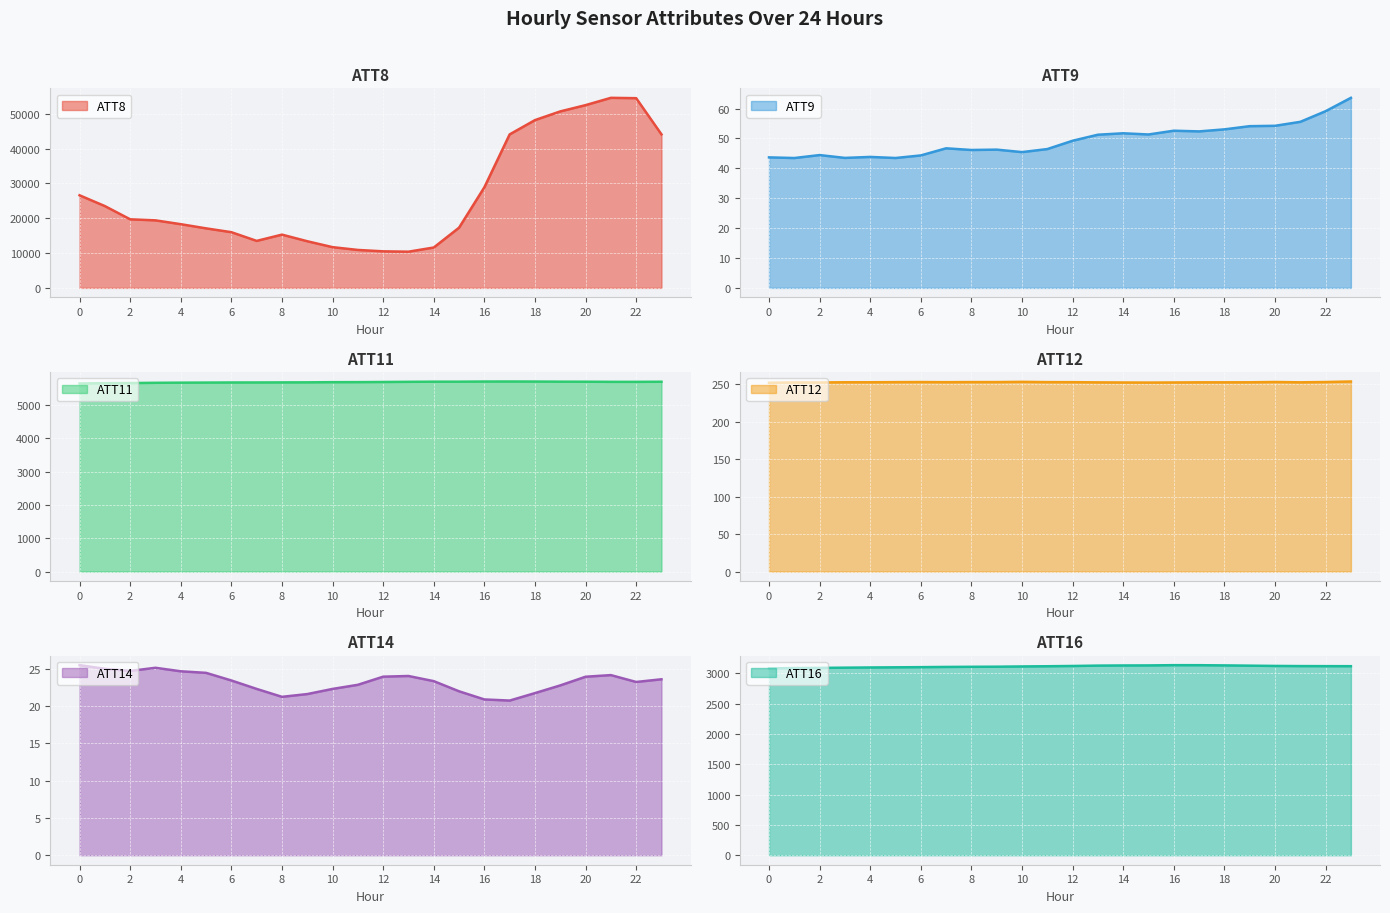

Reading right to left, what are all the values shown in this chart?

ATT8: 23=44100.0	22=54500.0	21=54600.0	20=52500.0	19=50700.0	18=48200.0	17=44100.0	16=28900.0	15=17300.0	14=11600.0	13=10400.0	12=10500.0	11=10900.0	10=11700.0	9=13400.0	8=15300.0	7=13500.0	6=16000.0	5=17100.0	4=18300.0	3=19400.0	2=19700.0	1=23500.0	0=26600.0
ATT9: 23=63.6	22=59.1	21=55.6	20=54.2	19=54.1	18=53.0	17=52.4	16=52.6	15=51.3	14=51.7	13=51.2	12=49.2	11=46.5	10=45.4	9=46.3	8=46.1	7=46.7	6=44.3	5=43.5	4=43.8	3=43.5	2=44.4	1=43.5	0=43.7
ATT11: 23=5697.0	22=5694.0	21=5694.2	20=5697.8	19=5699.1	18=5702.7	17=5704.2	16=5703.4	15=5698.9	14=5698.9	13=5694.7	12=5689.8	11=5685.5	10=5684.3	9=5679.2	8=5677.5	7=5675.3	6=5674.9	5=5671.9	4=5669.4	3=5665.2	2=5657.4	1=5653.9	0=5645.4
ATT12: 23=253.6	22=252.9	21=252.6	20=253.0	19=252.6	18=252.5	17=252.5	16=252.4	15=252.2	14=252.3	13=252.5	12=252.8	11=252.8	10=253.2	9=252.9	8=252.9	7=252.7	6=252.9	5=252.8	4=252.6	3=252.6	2=252.4	1=252.4	0=251.9
ATT14: 23=23.6	22=23.2	21=24.1	20=23.9	19=22.7	18=21.7	17=20.7	16=20.9	15=21.9	14=23.3	13=24.0	12=23.9	11=22.8	10=22.3	9=21.6	8=21.2	7=22.3	6=23.4	5=24.4	4=24.6	3=25.1	2=24.7	1=25.0	0=25.4
ATT16: 23=3115.4	22=3116.2	21=3117.1	20=3119.7	19=3124.1	18=3128.5	17=3131.8	16=3132.3	15=3128.1	14=3127.4	13=3124.9	12=3118.9	11=3114.6	10=3111.2	9=3107.1	8=3105.3	7=3103.2	6=3099.6	5=3096.8	4=3094.3	3=3091.0	2=3087.2	1=3084.2	0=3079.3